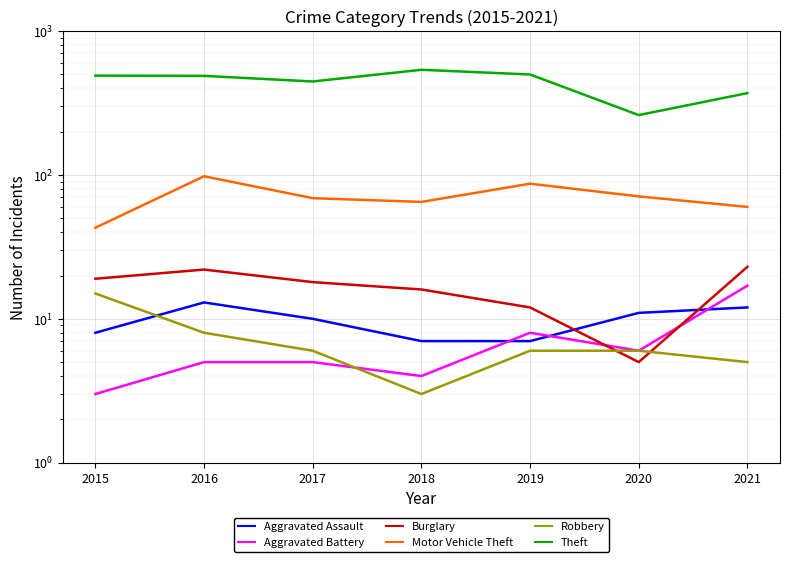

In Aggravated Battery, how many points are higher than both neighbors (excluding endpoints)?

1